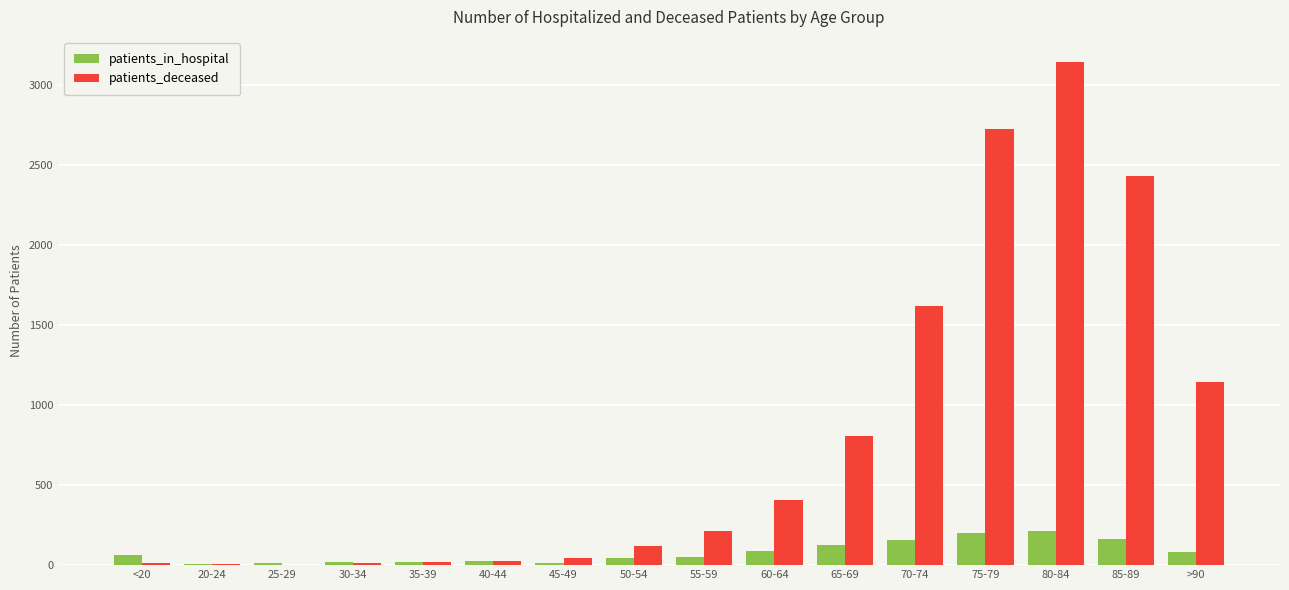

How many categories are shown in the chart?

16